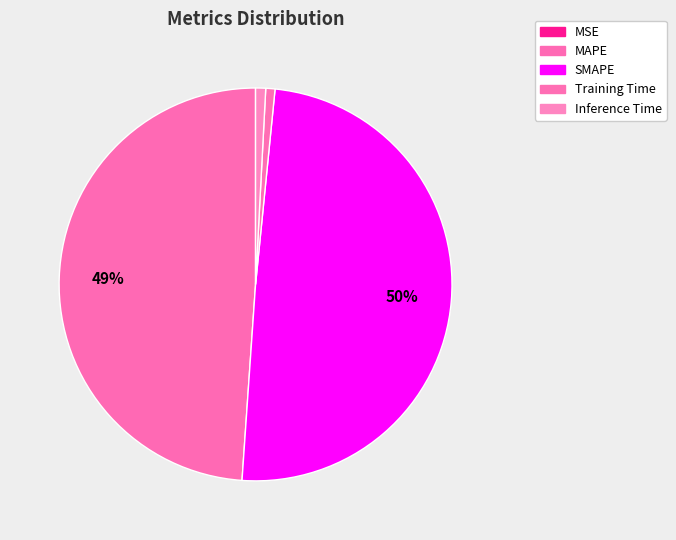

What is the largest slice in the pie chart?

SMAPE